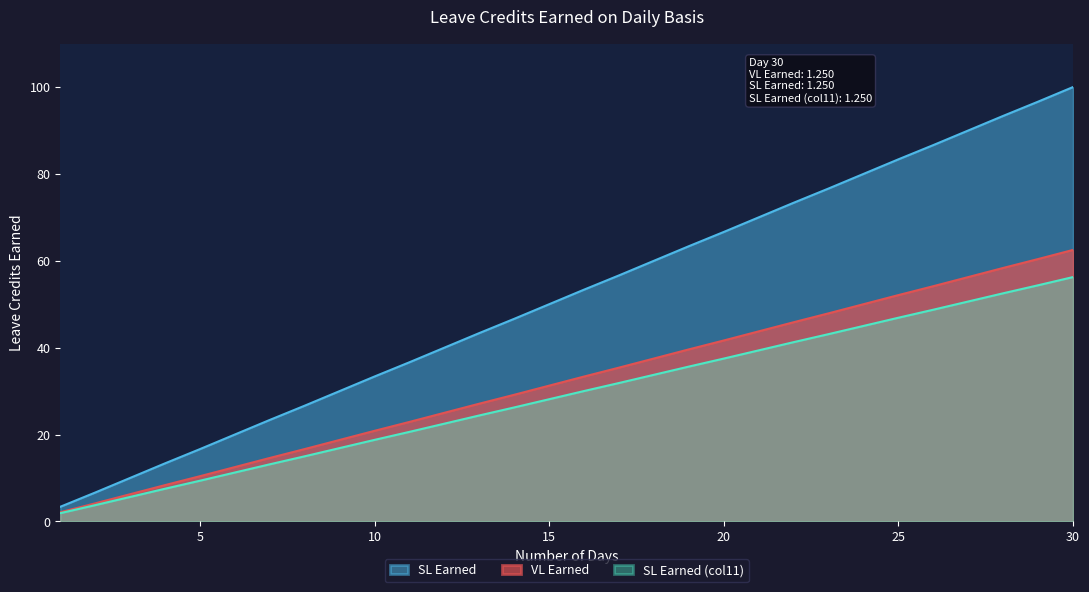

How many lines are shown in the chart?

3